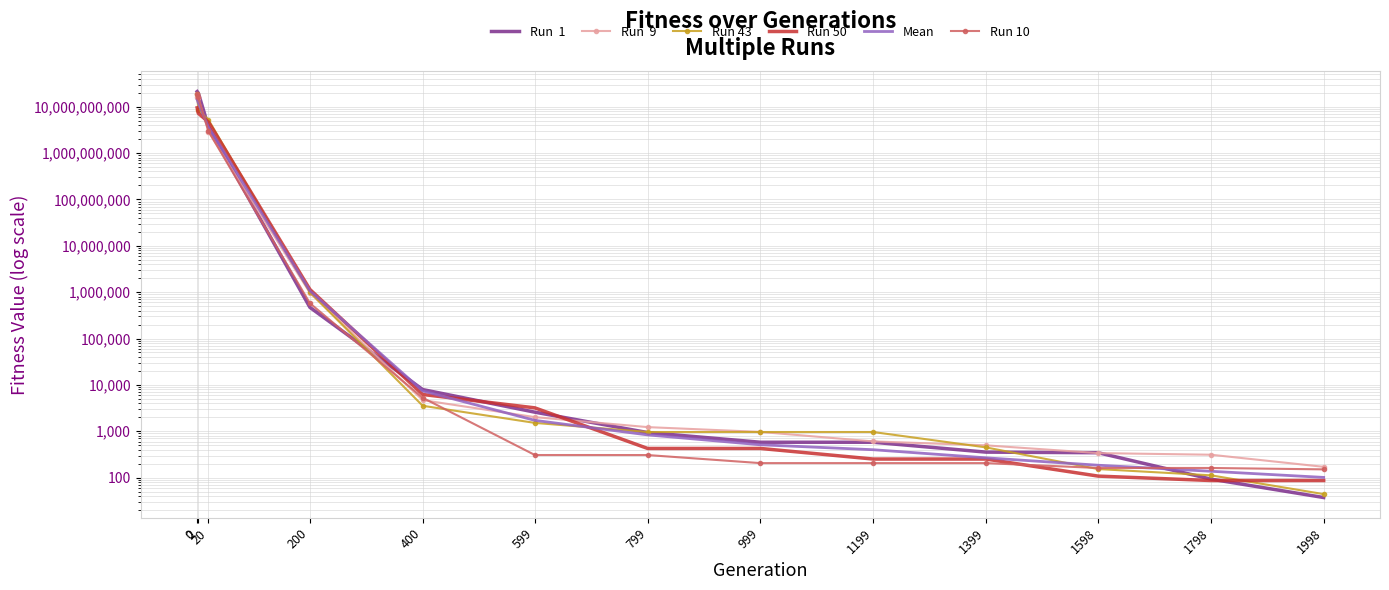

Is this an area chart (filled region under the line)?

No